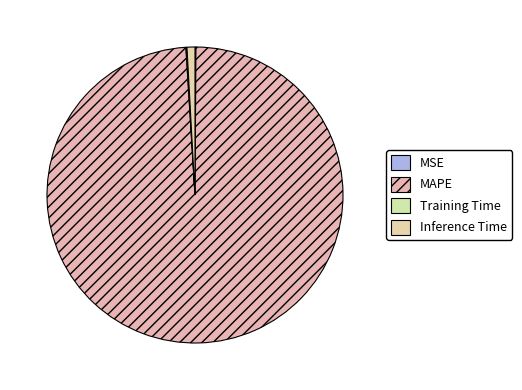

Between MAPE and Training Time, which is larger?

MAPE